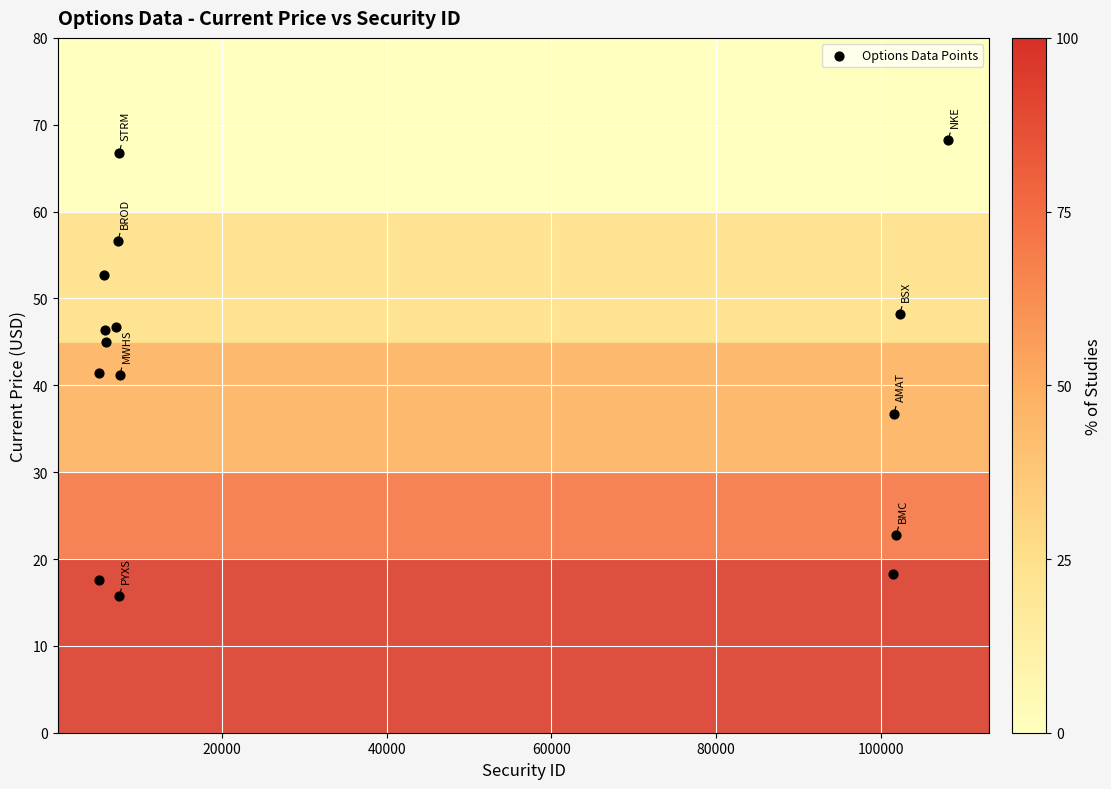

What is the range of Y values (max minus min)?

52.5